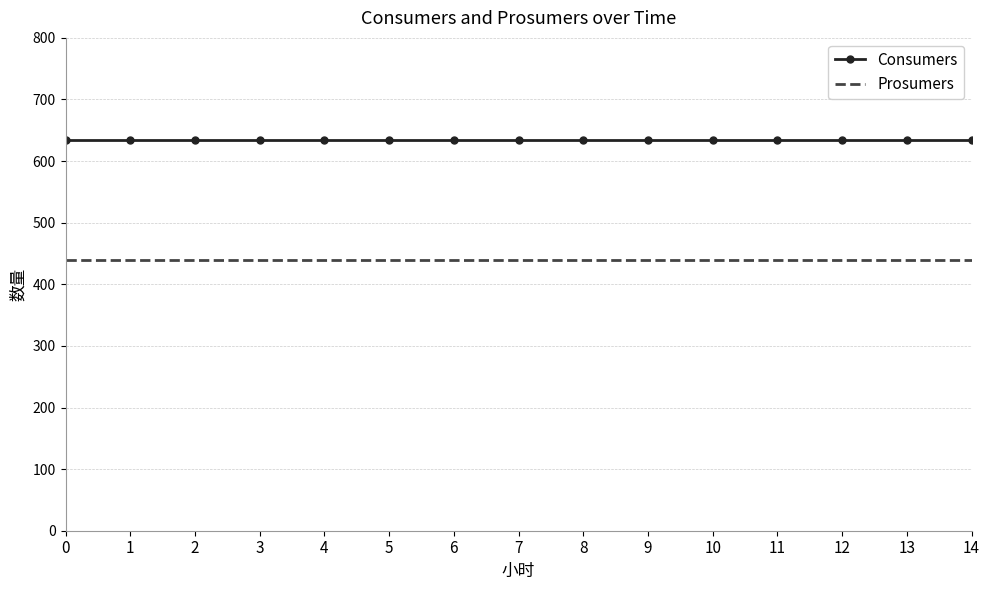

What value does the Consumers series have at 8?

635